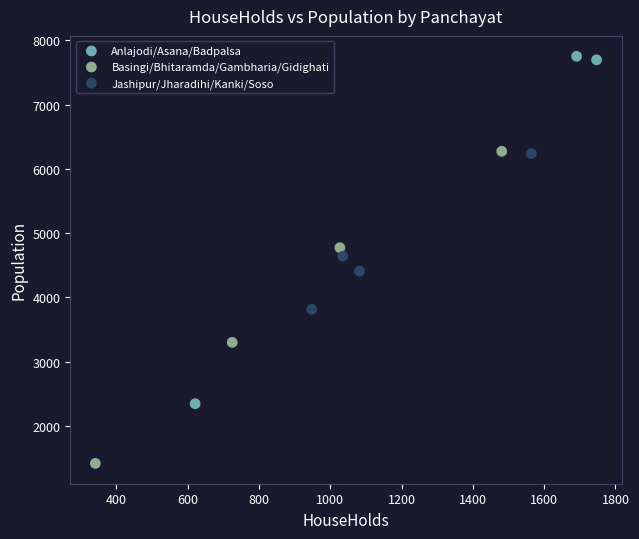

Which series reaches the minimum Y coordinate?

Basingi/Bhitaramda/Gambharia/Gidighati